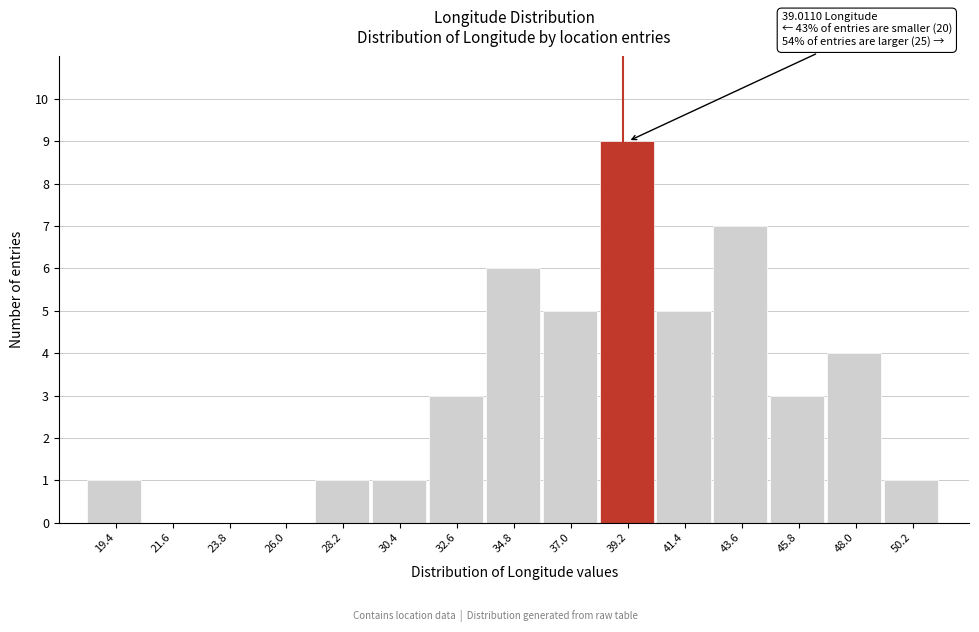

Which range on the x-axis has the tallest bar?

38.0 to 40.5